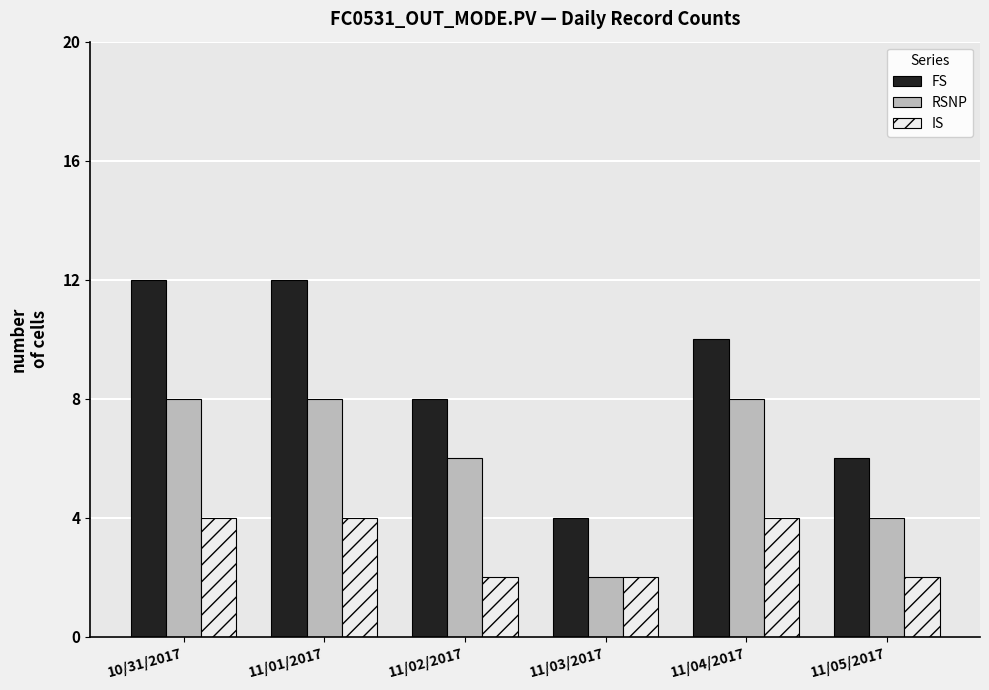

What is the highest value of the FS series?

12